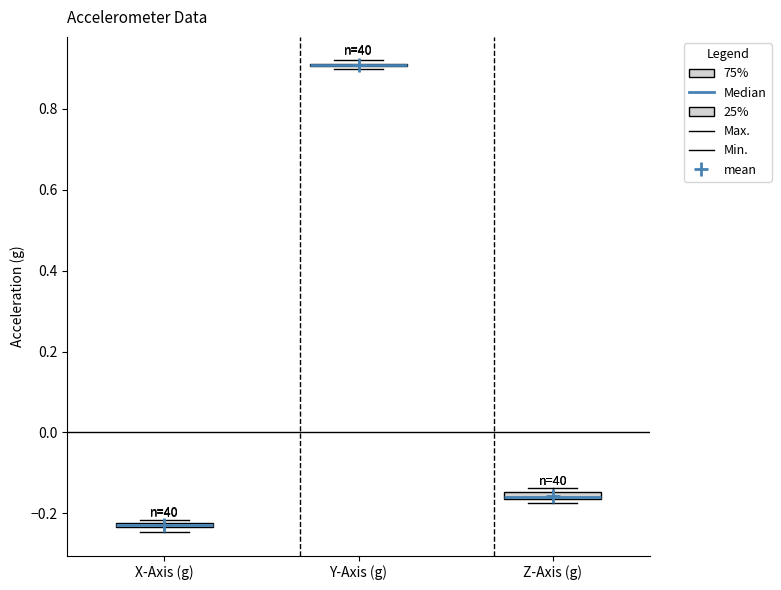

Where is the lower edge of the box for X-Axis (g) on the y-axis? The values are not printed on the chart, so give them approximately, as read against the axis.

-0.24